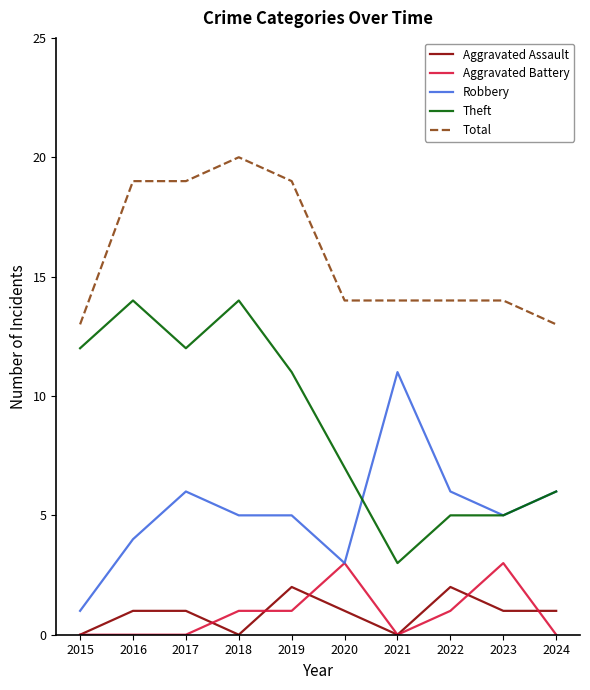

Is it true that Theft equals 1 at 2021?

False